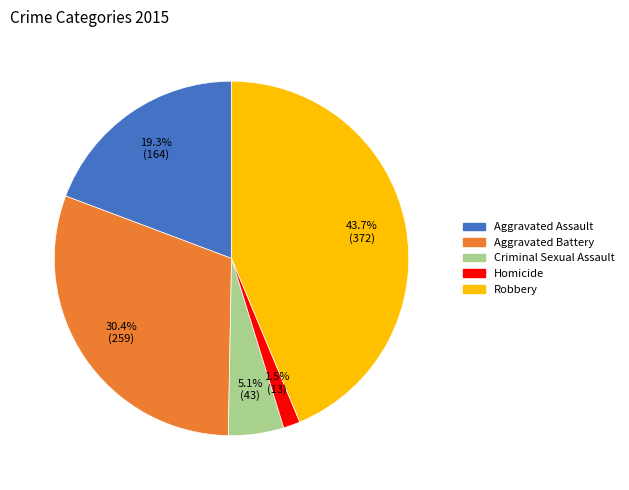

What percentage is NOT represented by Aggravated Assault?

80.7%